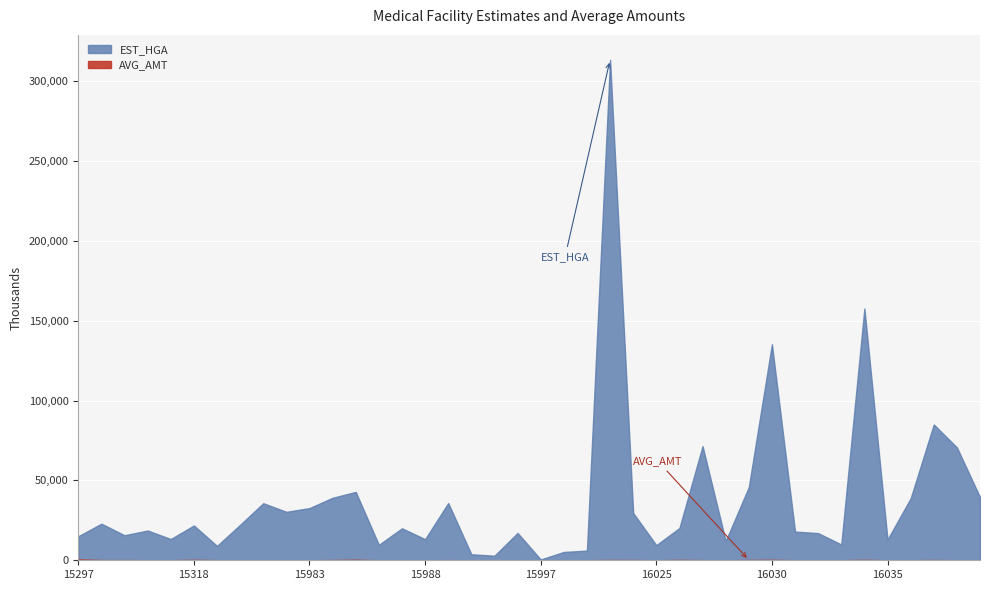

What is the difference between the maximum and minimum values in the EST_HGA series?

312900334